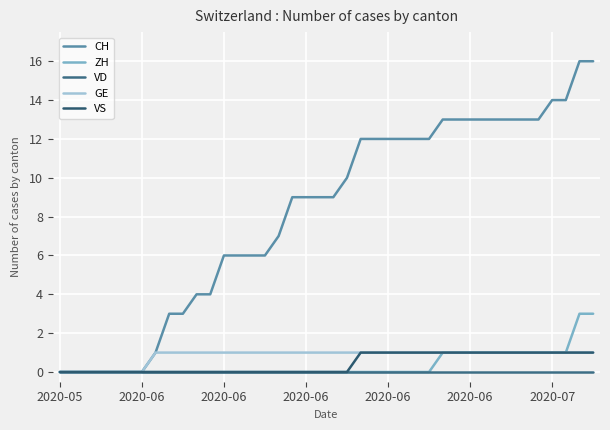

Count the GE values in the range 1 to 2.

33